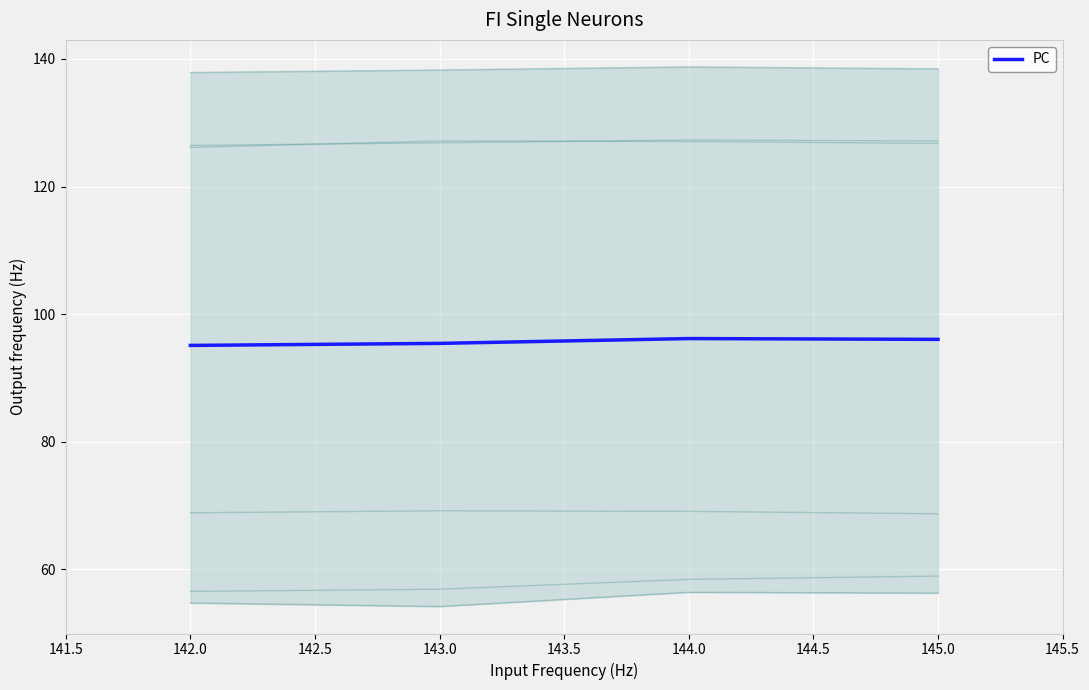

The col_14 series shows 214.1 at 145. True or false?

False